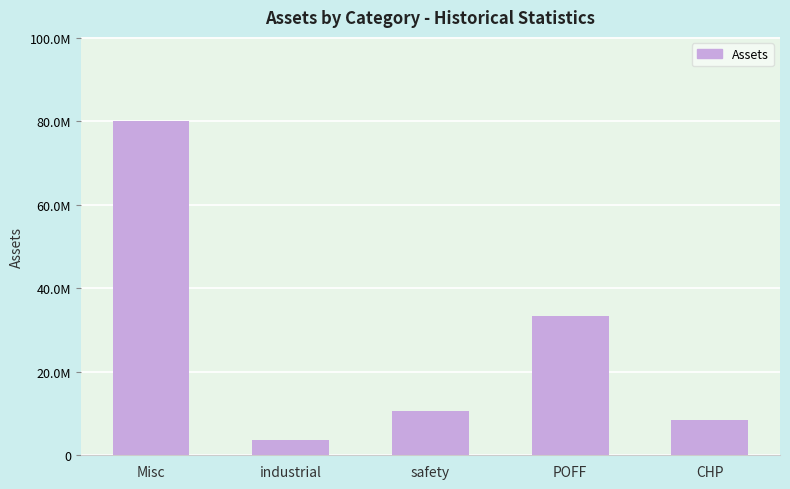

What is the greatest value displayed?

80223070.0